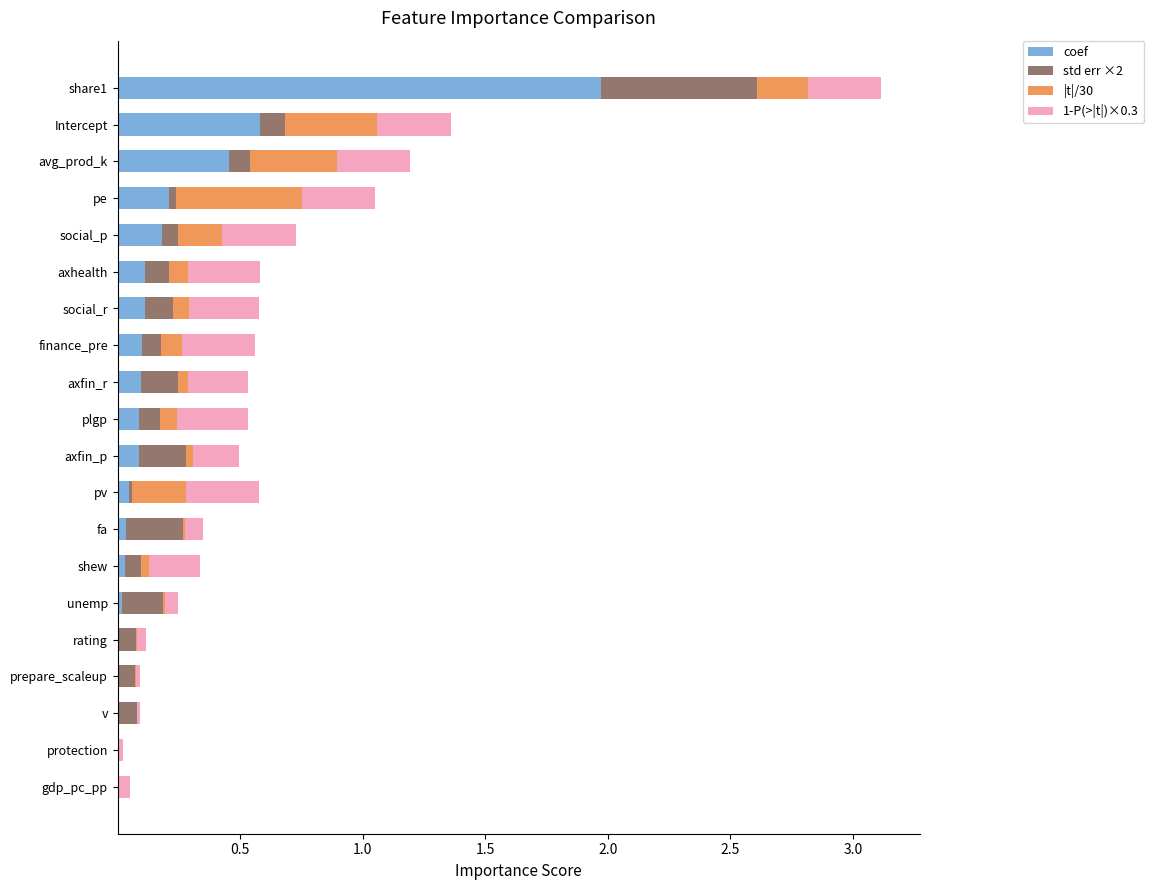

The value of coef at rating is 0.0. True or false?

True